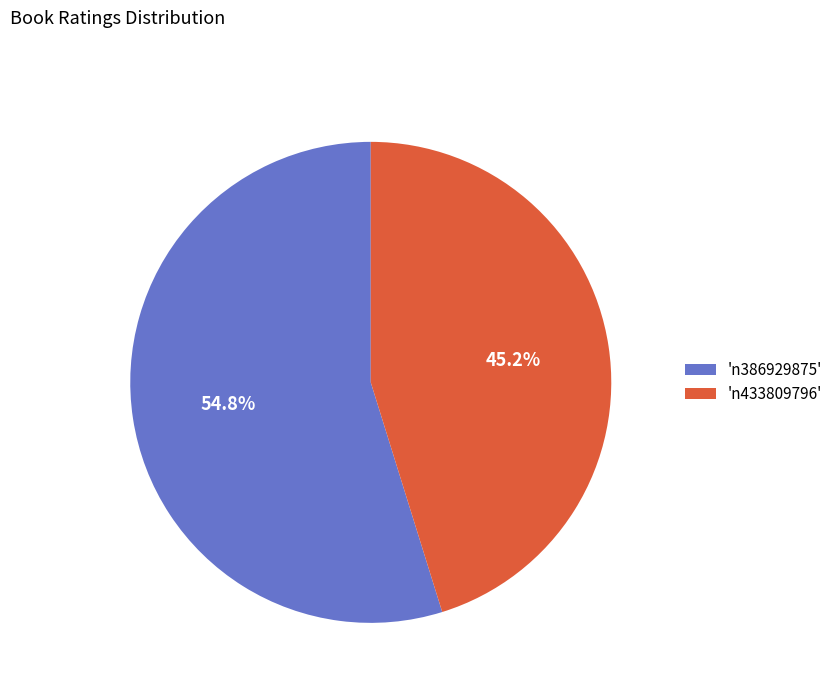

What portion of the pie excludes 'n386929875'?

45.2%